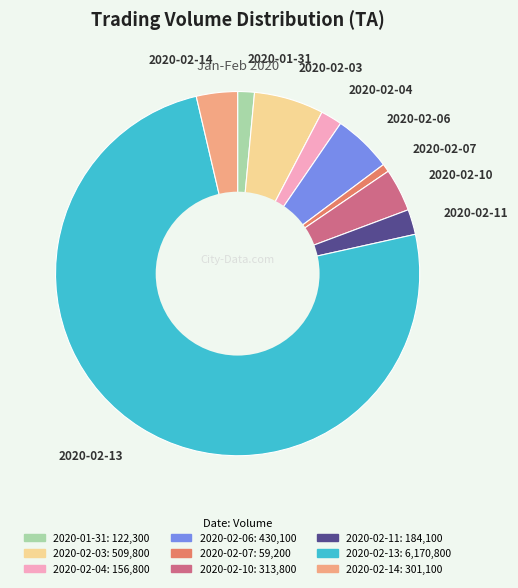

Which category has the biggest portion of the pie?

2020-02-13